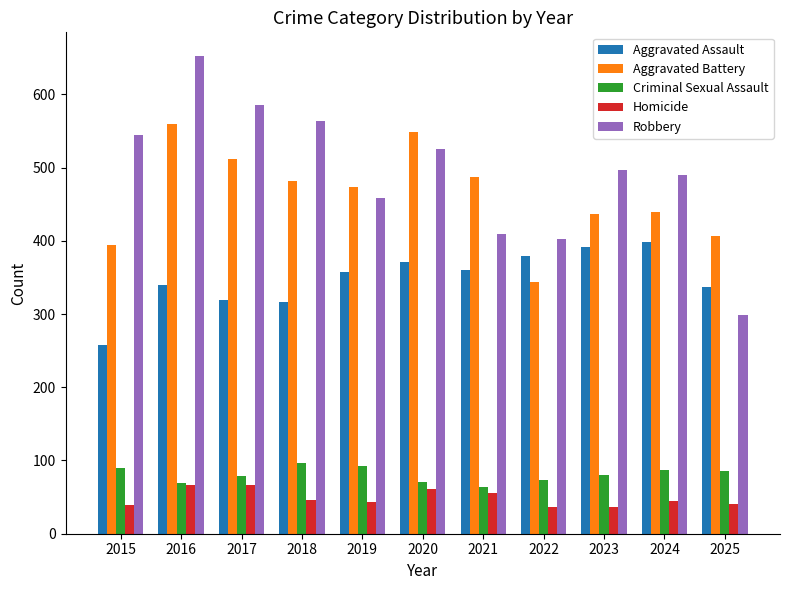

What is the highest value of the Criminal Sexual Assault series?

97